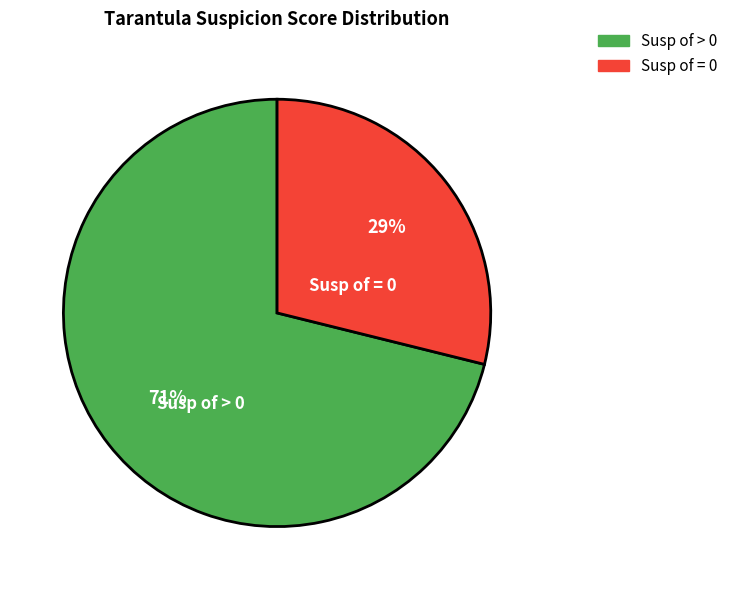

To the nearest percent, what is the difference between the largest and smallest slice percentages?

42%